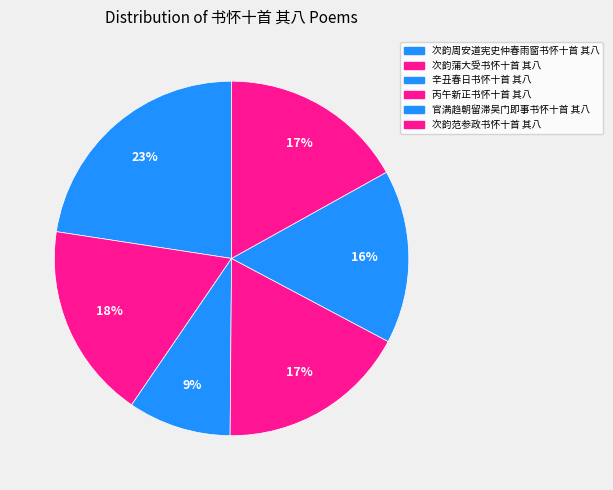

What is the change in value from 丙午新正书怀十首 其八 to 官满趋朝留滞吴门即事书怀十首 其八?

-83749